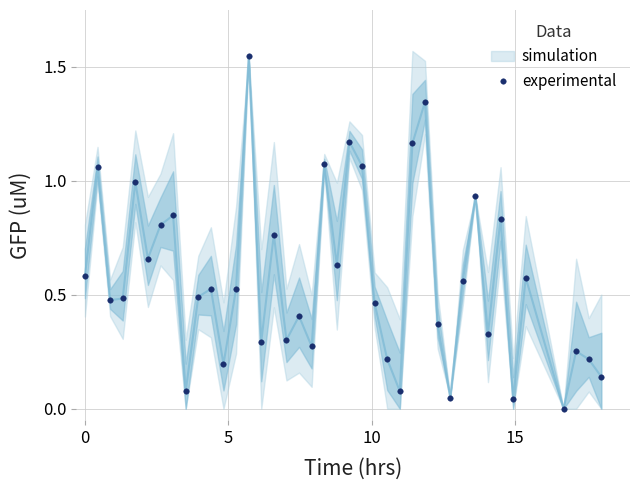

How many interior local peaks does the experimental series have?

14